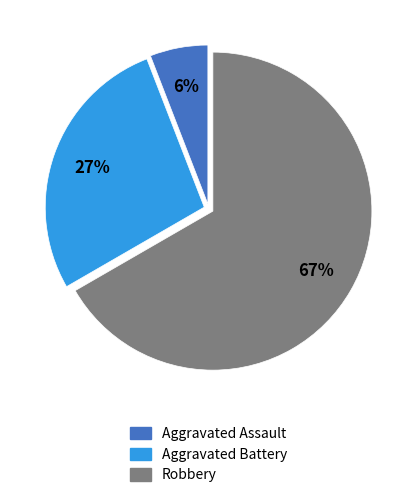

To the nearest percent, what is the difference between the largest and smallest slice percentages?

61%